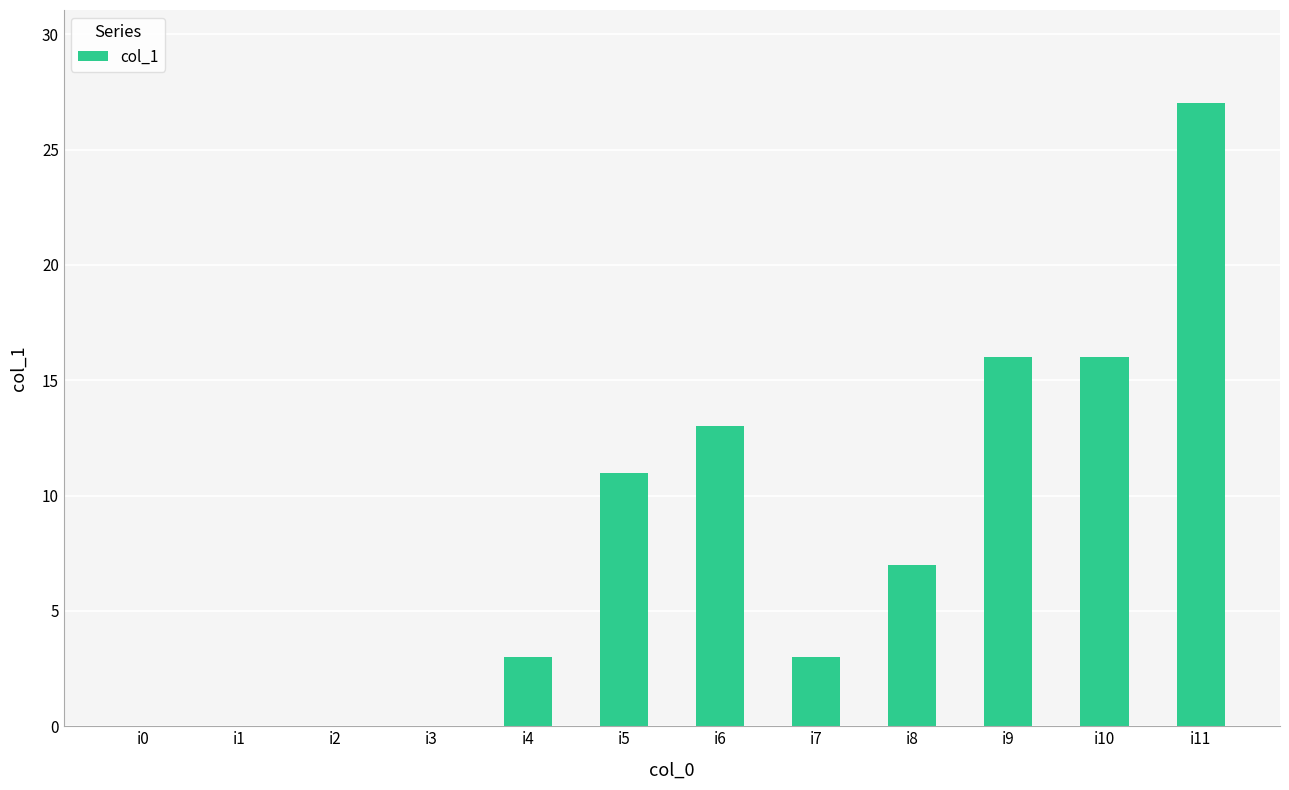

Are the bars horizontal?

No